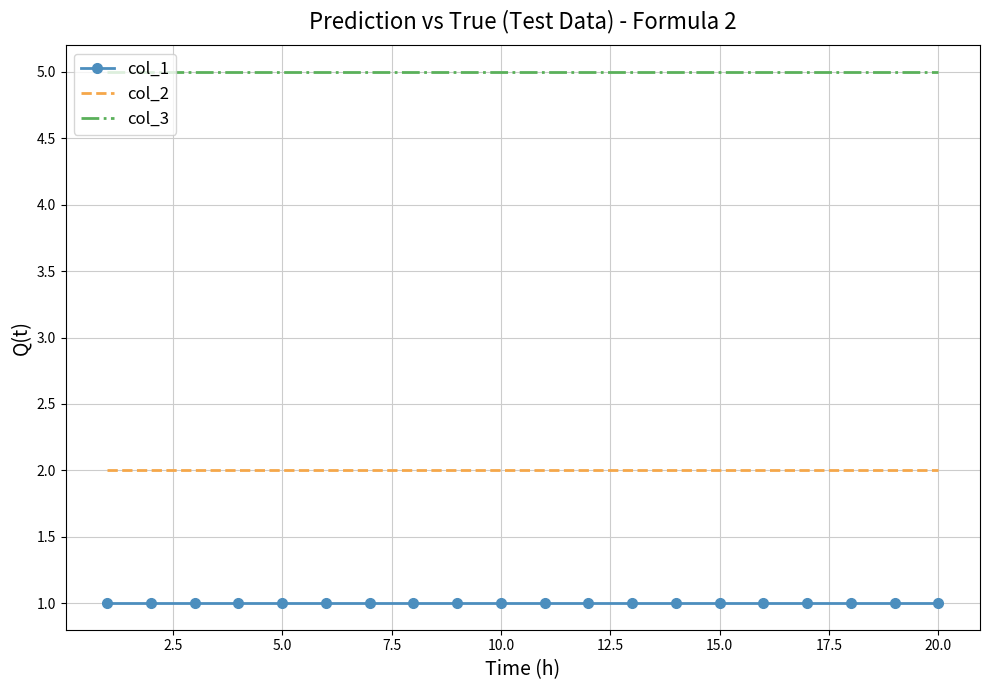

Which series has the largest total across all categories?

col_3